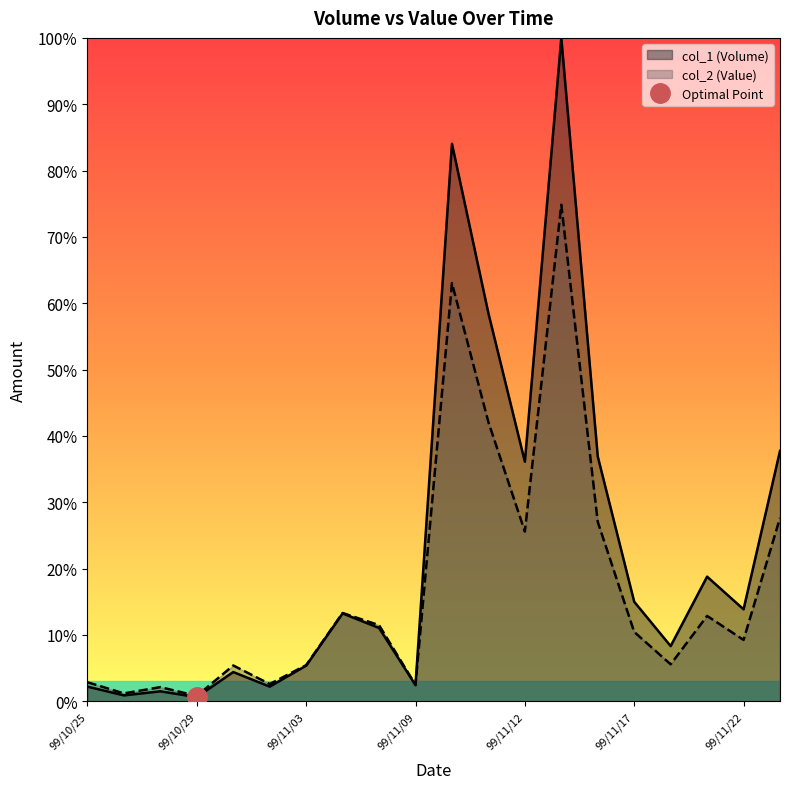

What are all the series names shown in the legend?

col_1 (Volume), col_2 (Value)